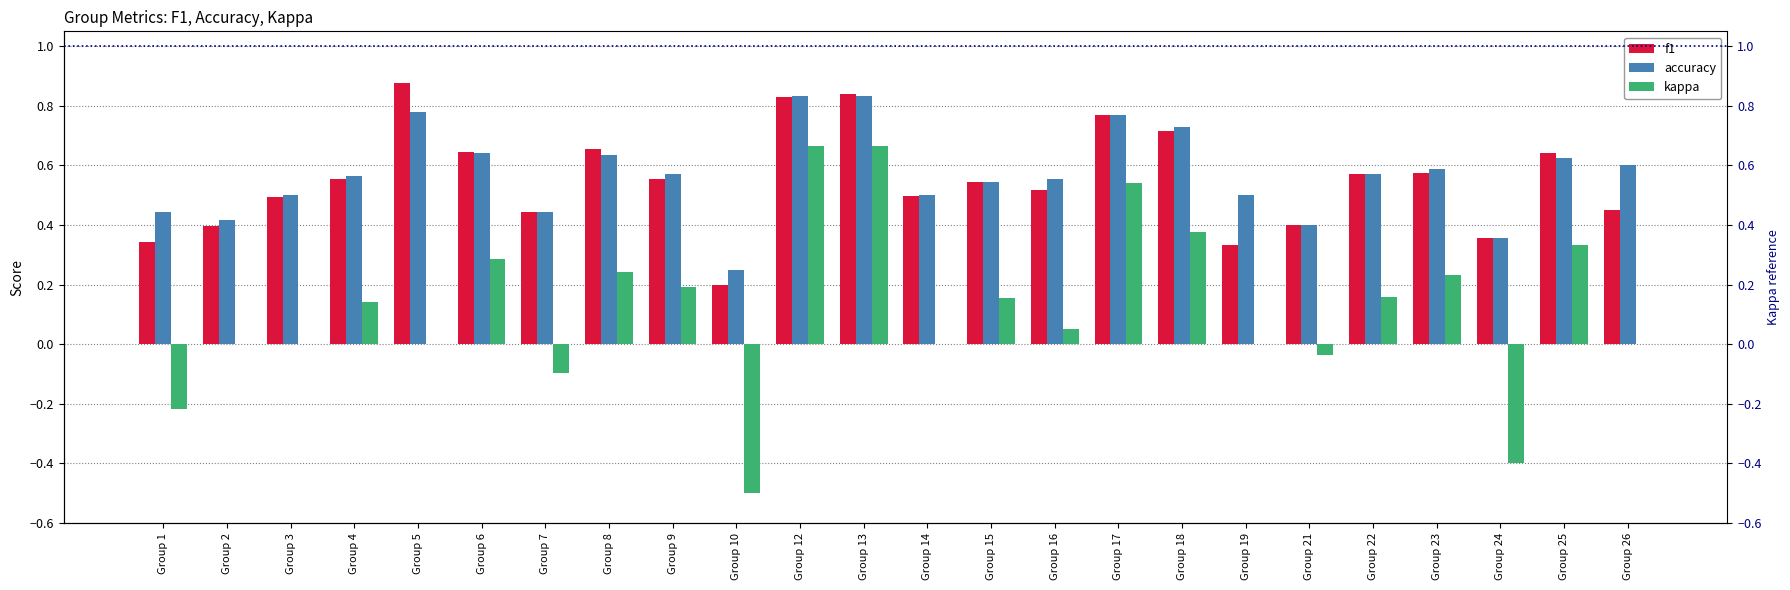

How many values in the kappa series exceed 0?

13